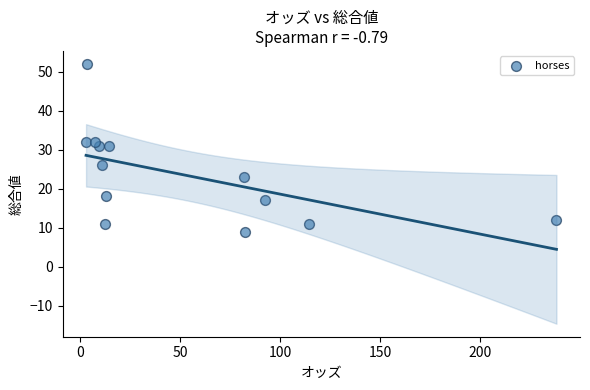

How many points are shown in the scatter plot?

13